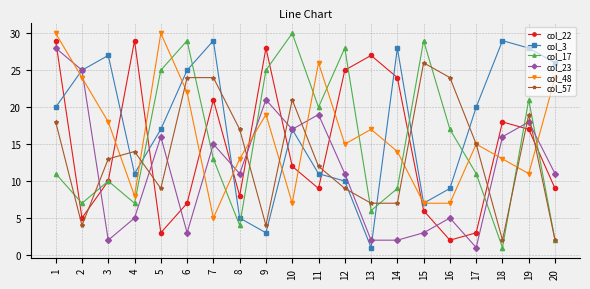

How many lines are shown in the chart?

6